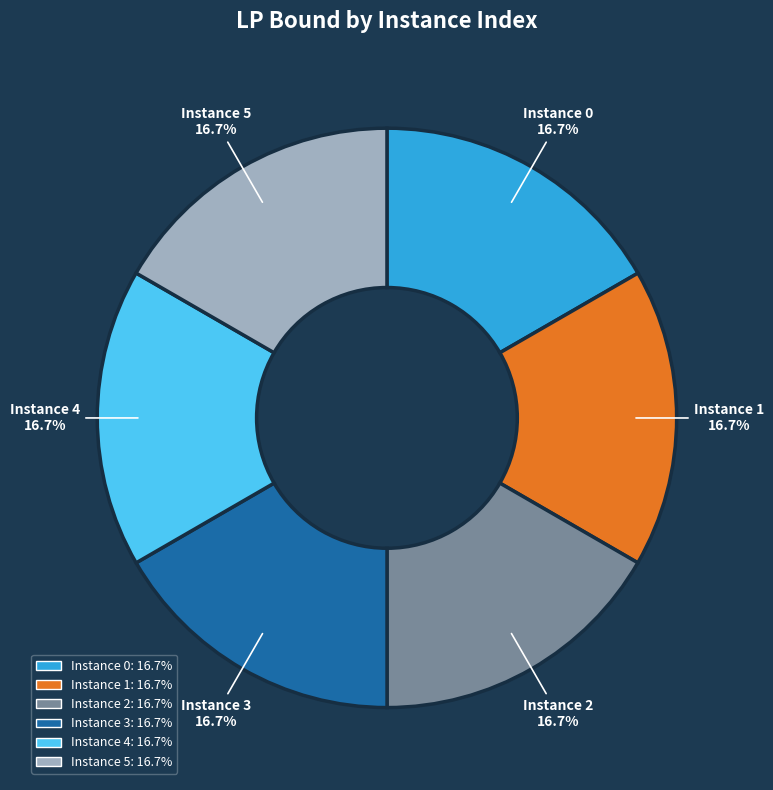

Approximately how many times larger is the value at Instance 1 compared to Instance 3?

1.0